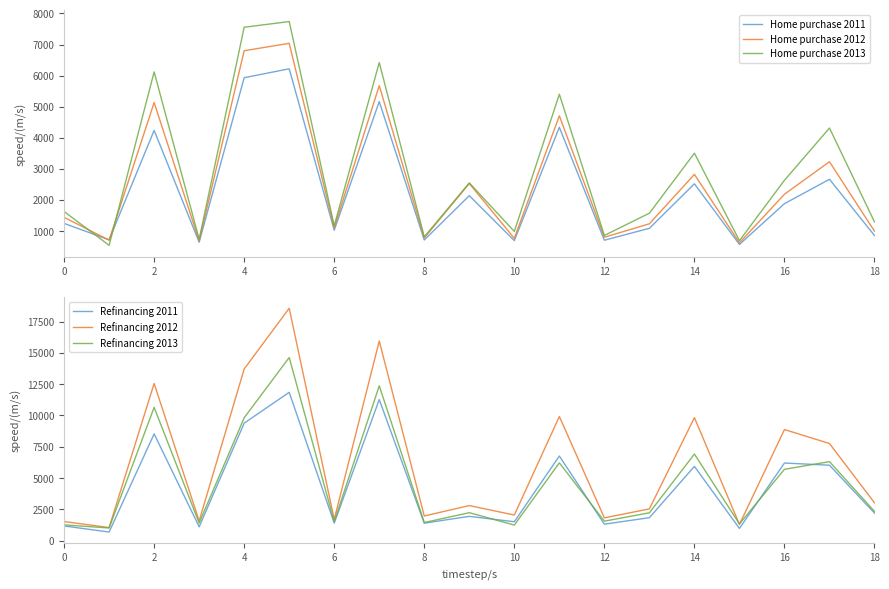

Is it true that Refinancing 2011 equals 1398 at 8?

True